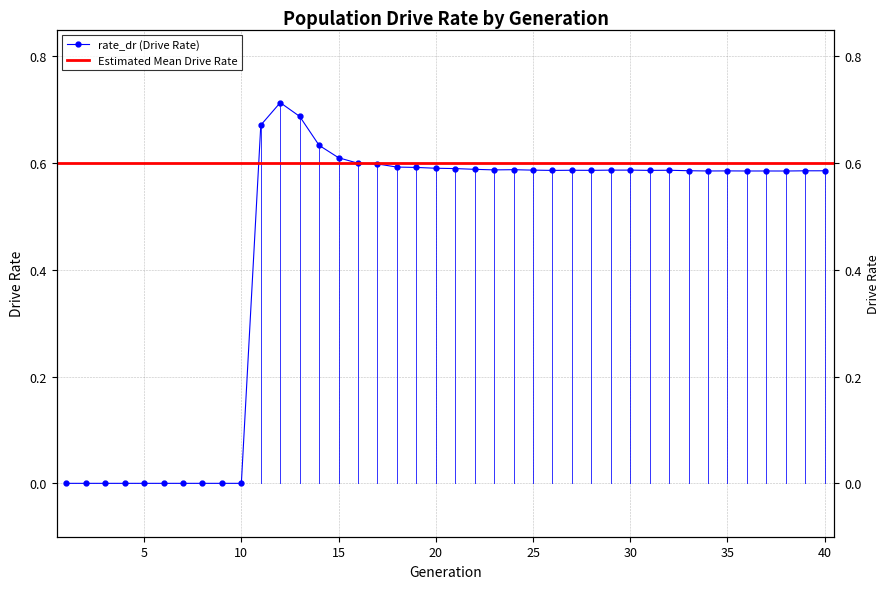

At which category does the data reach its first local valley?

23